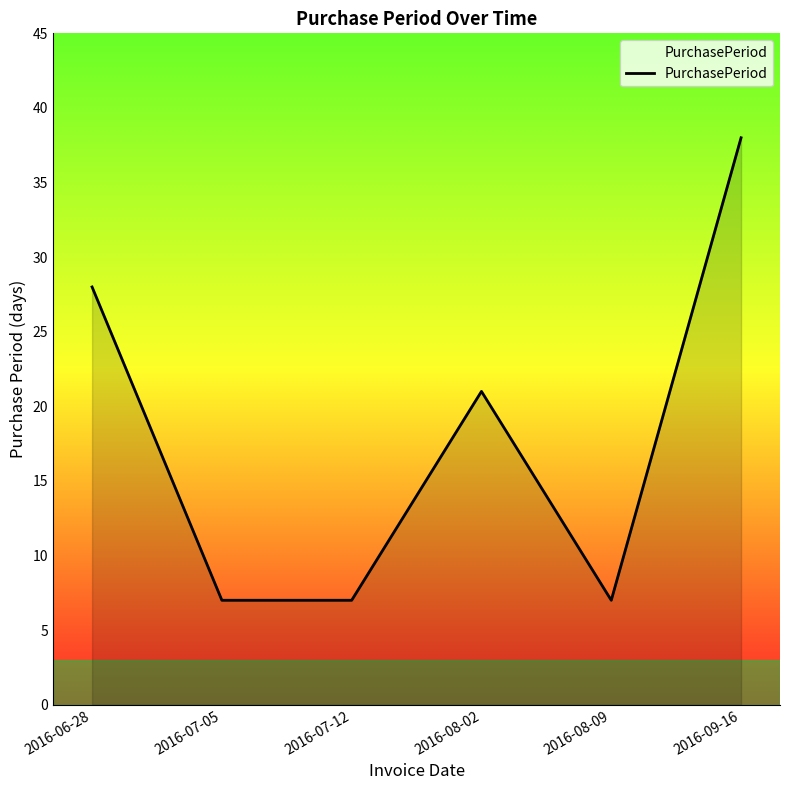

How many interior local peaks (higher than both neighbors) does the data have?

1